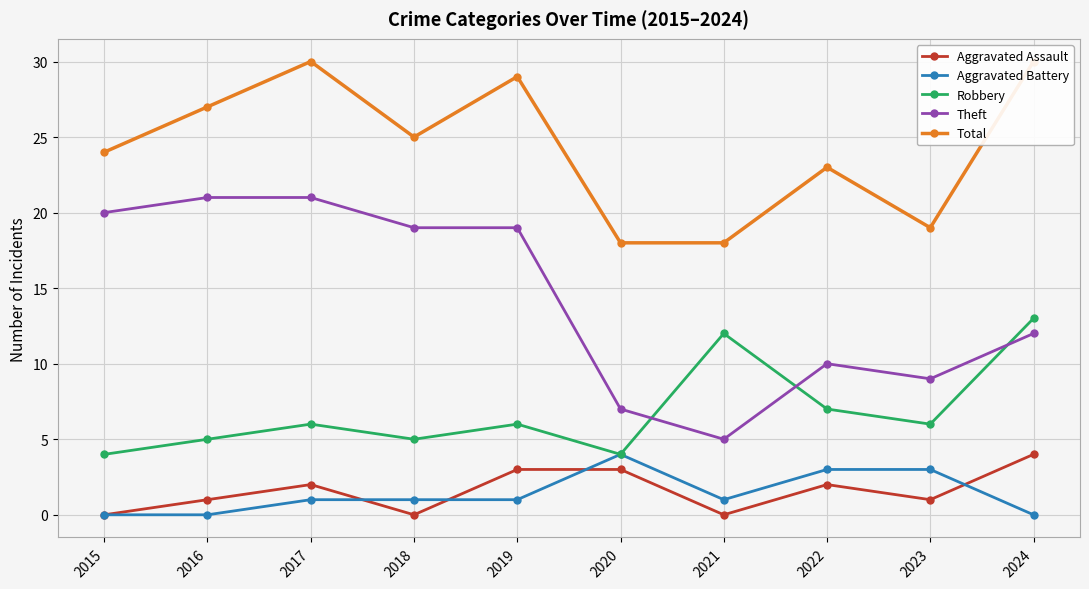

Which series has the widest spread of values?

Theft